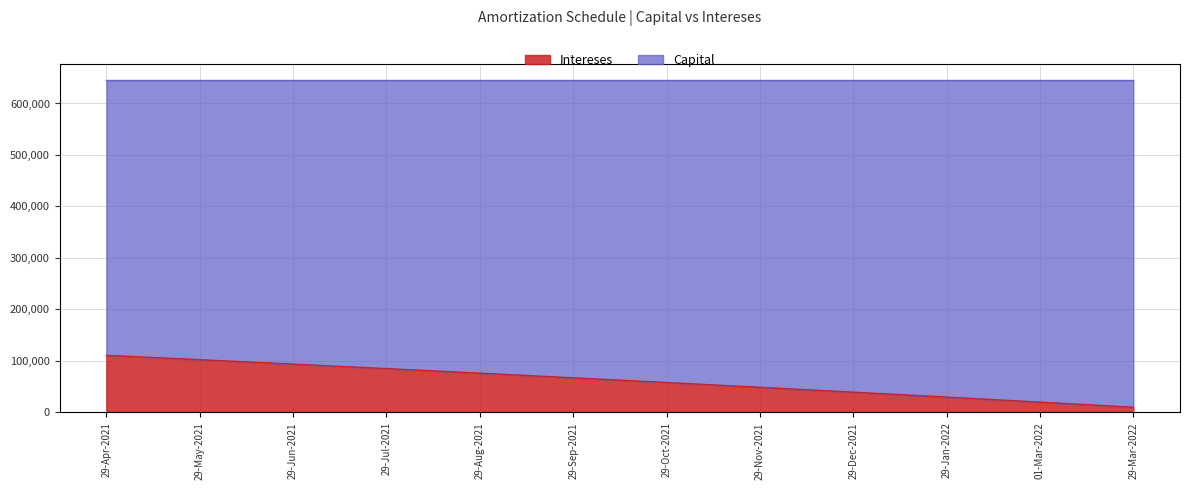

Read the value at 29-Sep-2021.

67177